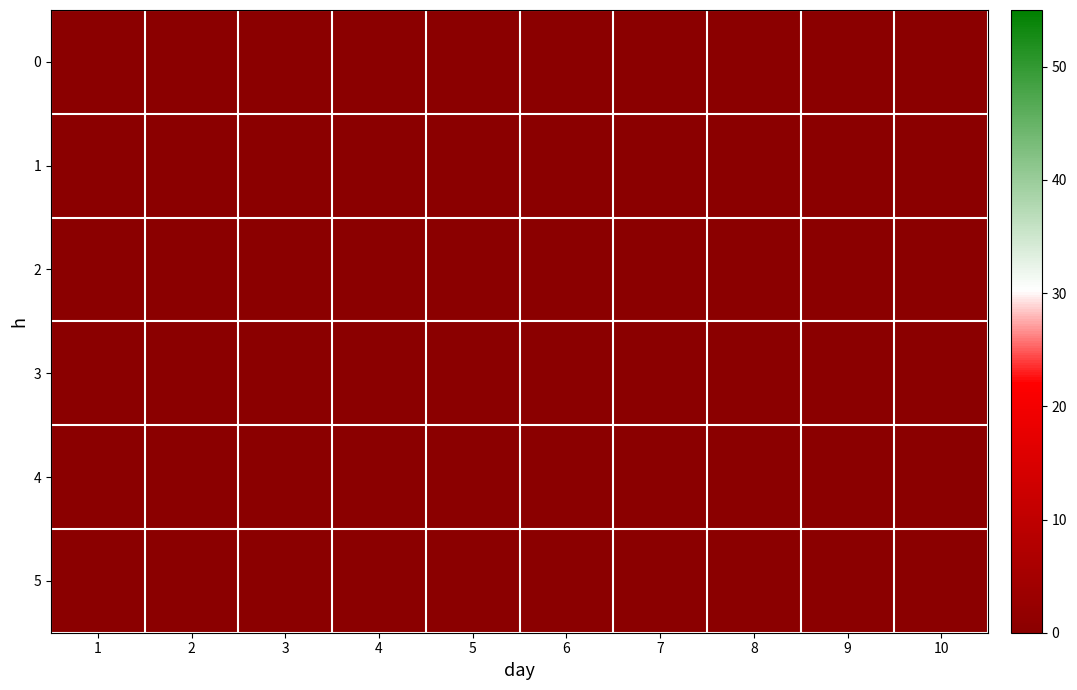

Is it true that 5 equals 0.0 at 8?

True